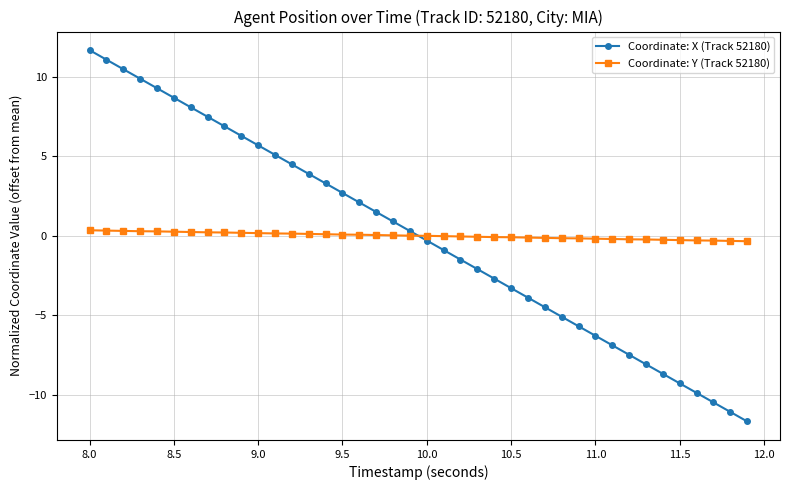

True or false: Coordinate: X (Track 52180) has more than 2 interior local peaks.

False